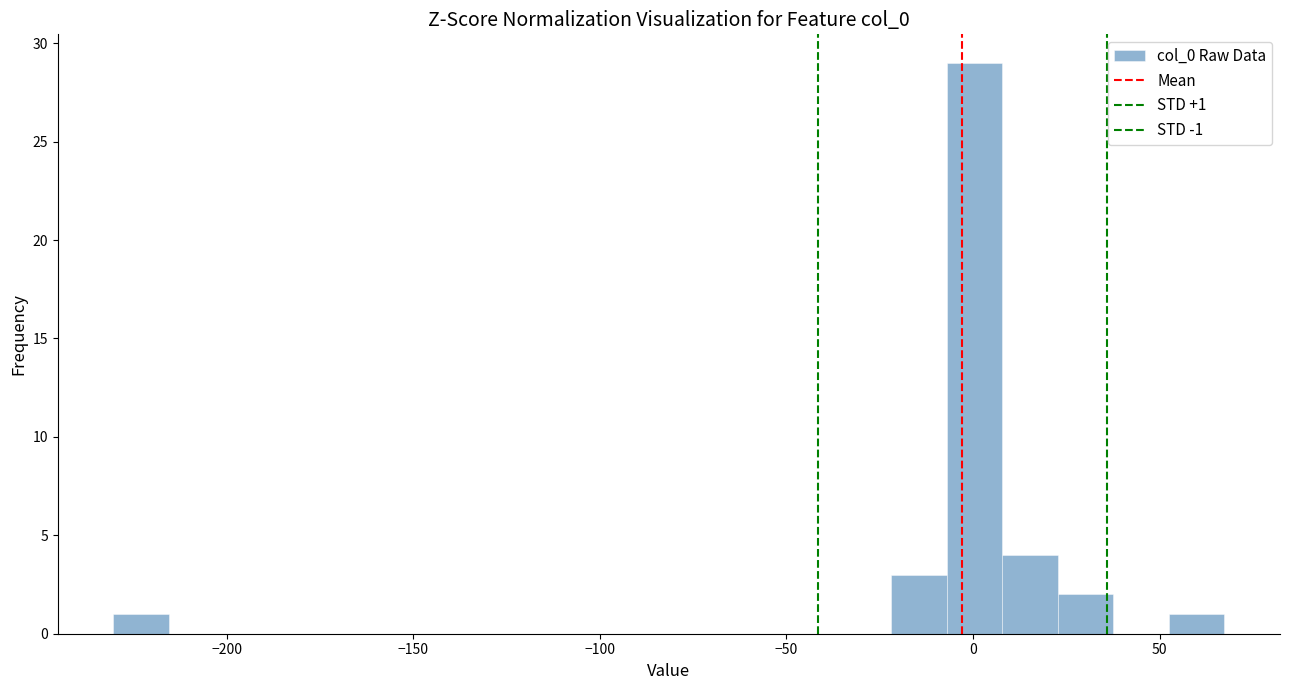

Around what value on the x-axis is the tallest bar? Give the approximate position of its centre, as read against the axis.

0